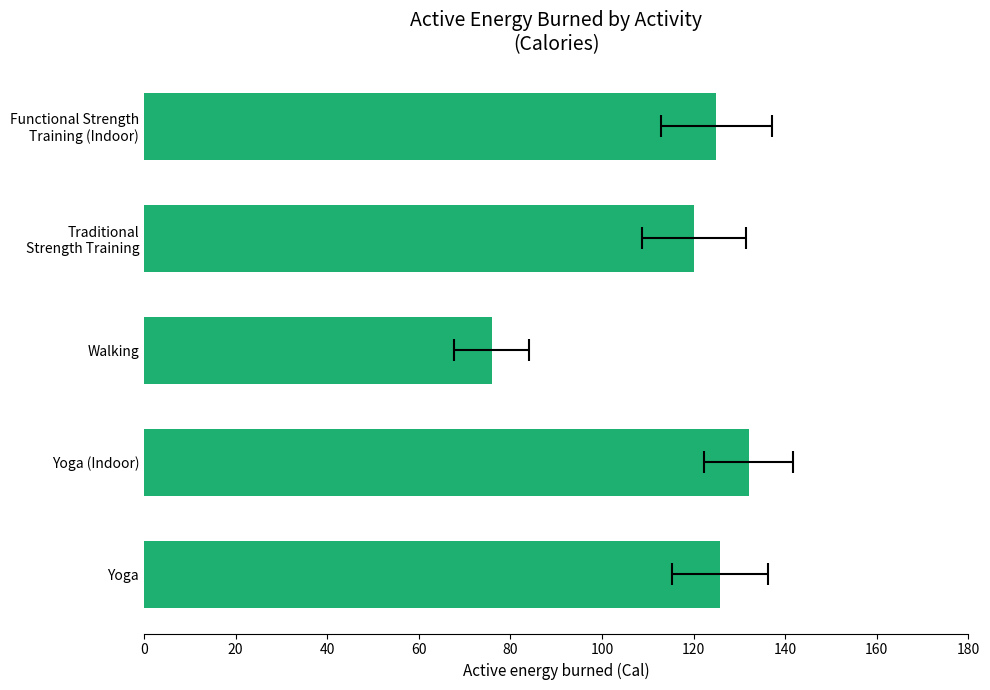

Reading left to right, extract all data points from this chart.

125.7	132.0	75.9	120.1	125.0